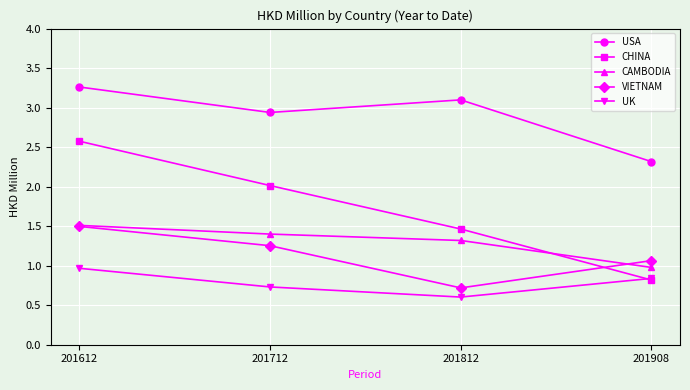

At which category is the sum across all series the highest?

201612